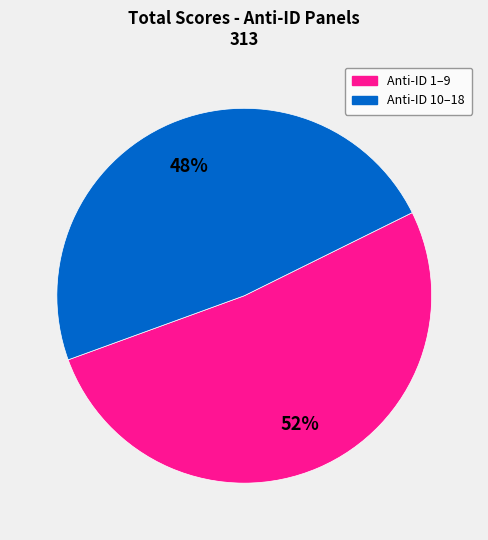

Does any single category account for the majority?

Yes